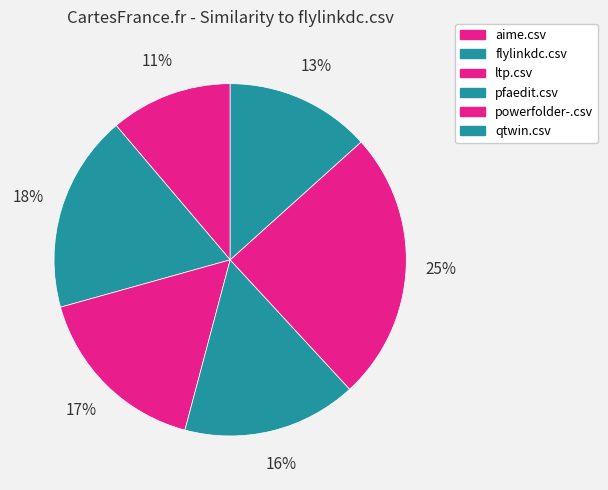

The flylinkdc.csv slice represents 9% of the pie. True or false?

False